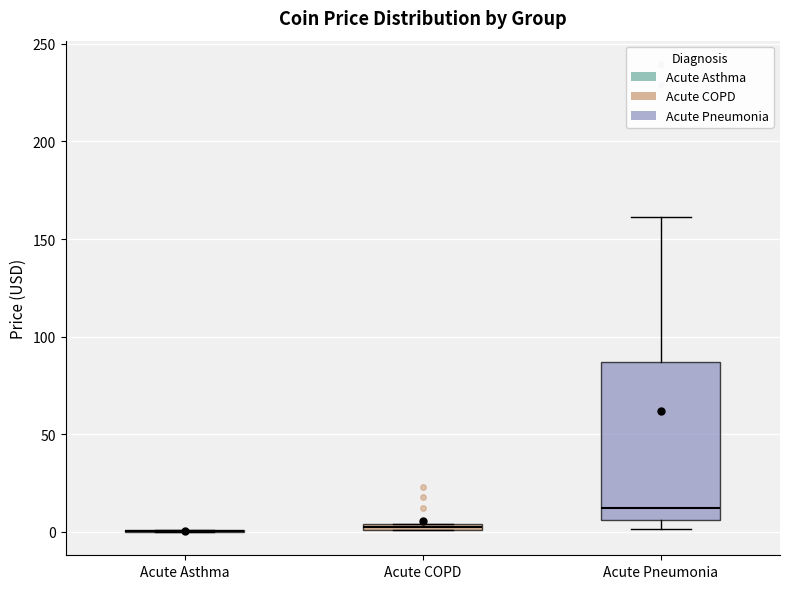

Which box is the tallest, from its lower edge to its upper edge?

Acute Pneumonia